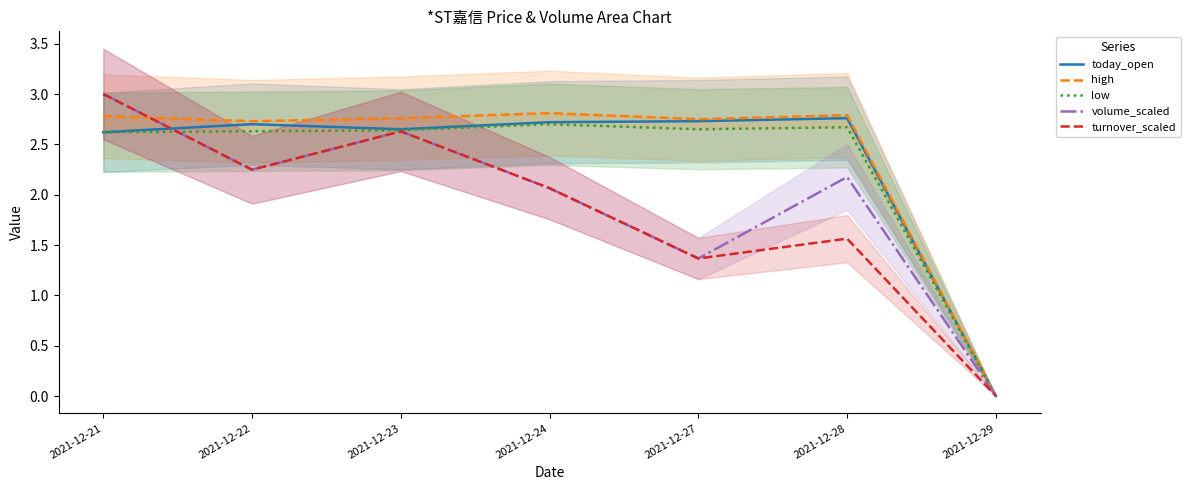

How many lines are shown in the chart?

5